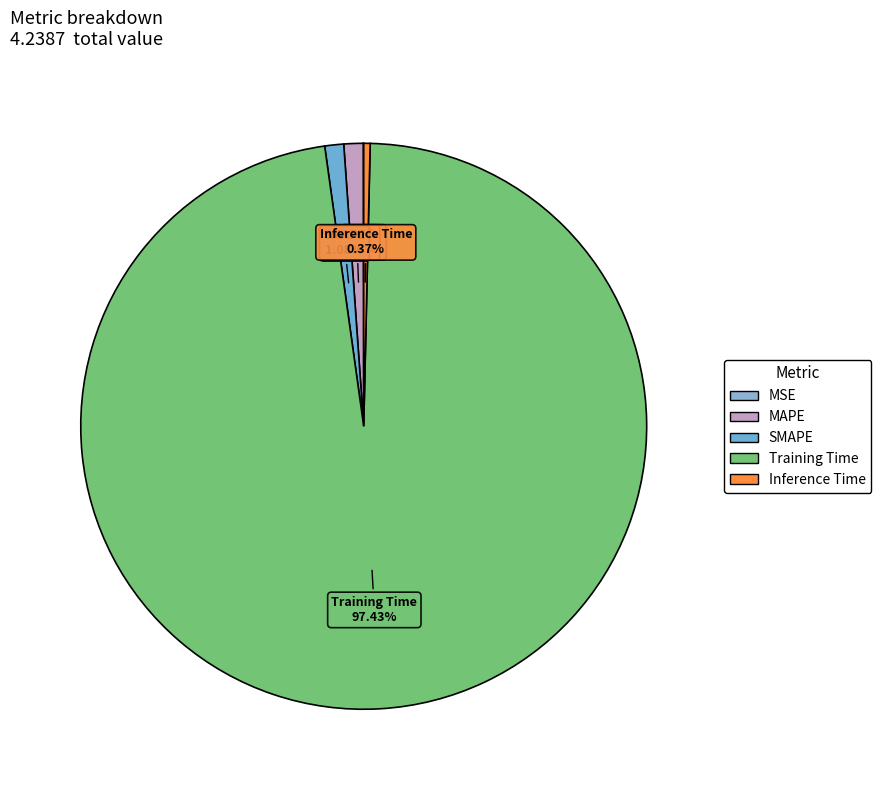

Which category accounts for the majority?

Training Time